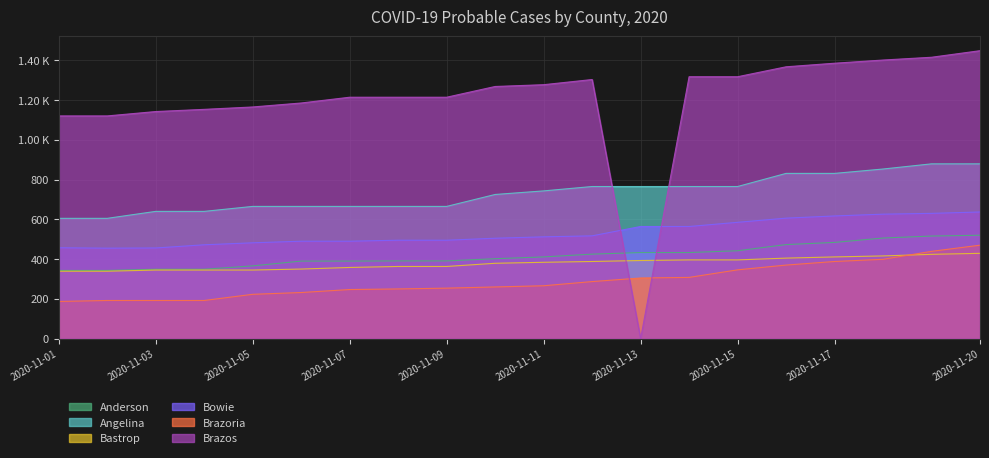

Is the value of Angelina at 2020-11-05 greater than the value of Brazos at 2020-11-13?

Yes